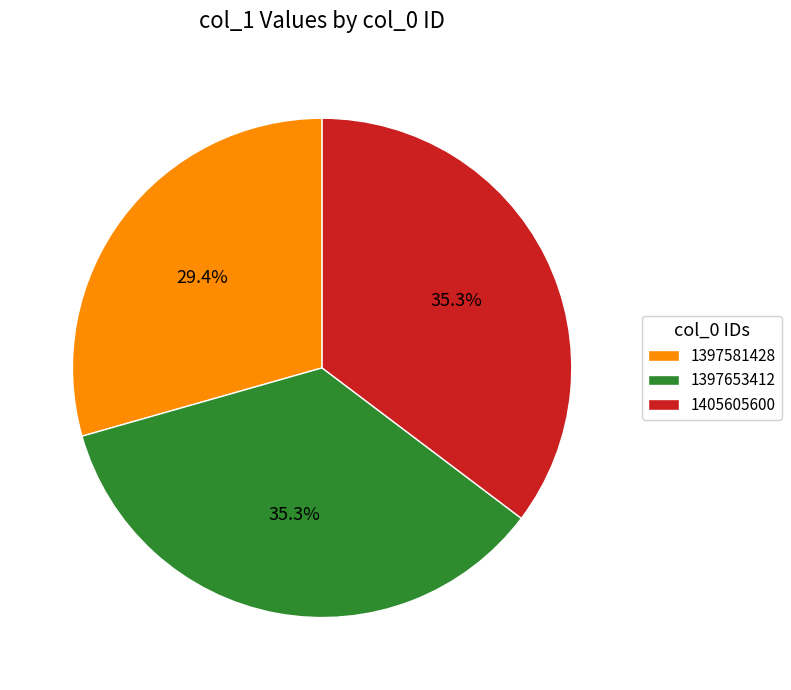

What is the total percentage of 1397653412 and 1405605600?

70.6%